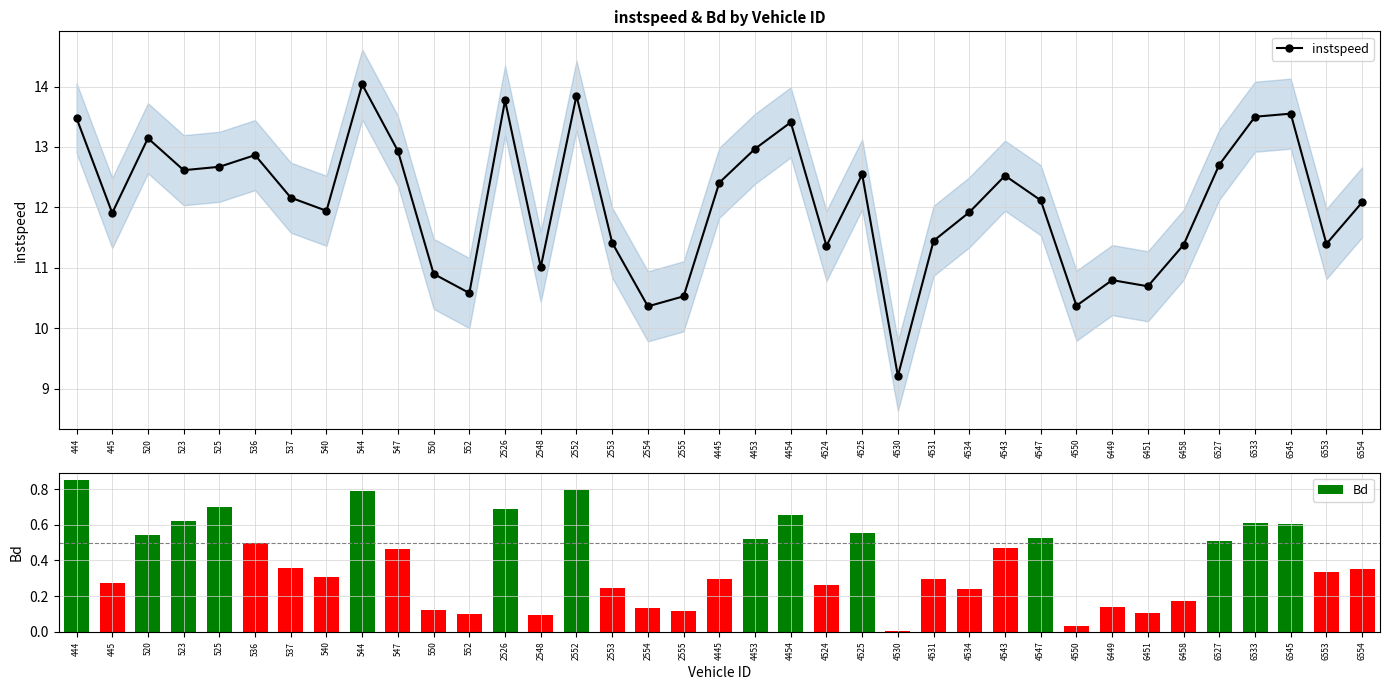

Which category has the lowest value across all series?

4530